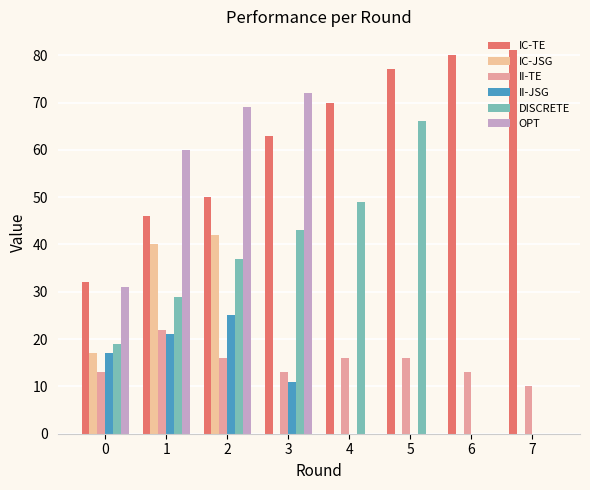

At which label does IC-TE first exceed 70?

5